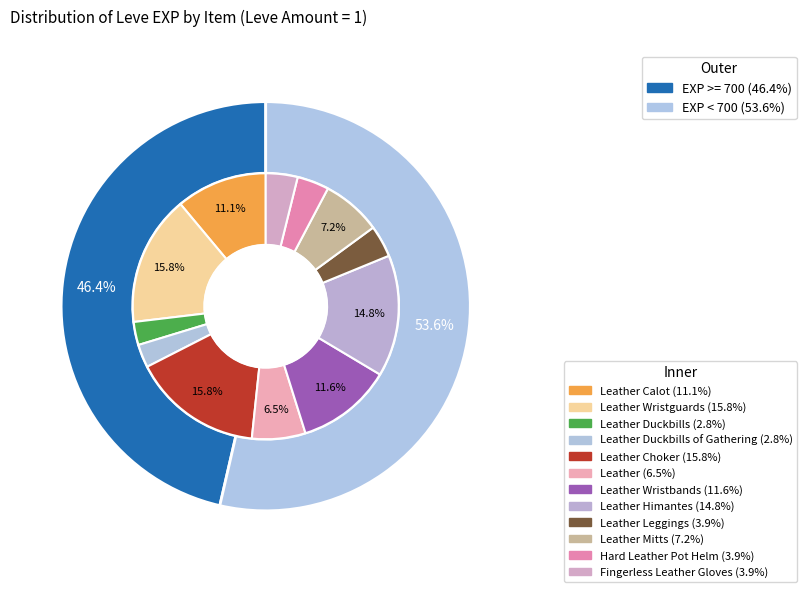

What percentage is the Leather Duckbills of Gathering slice, to the nearest percent?

3%